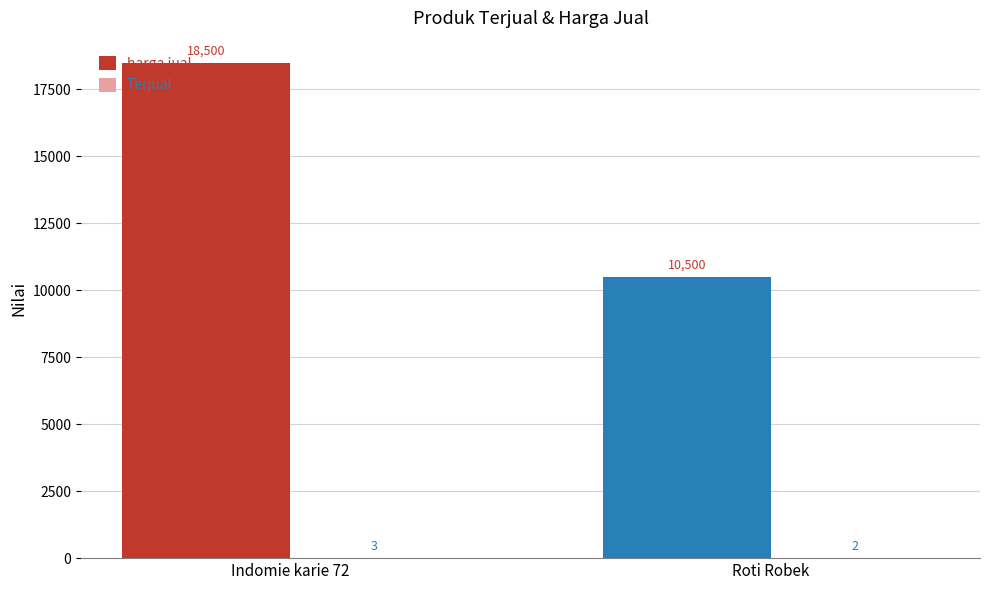

Count the number of data series in this chart.

2